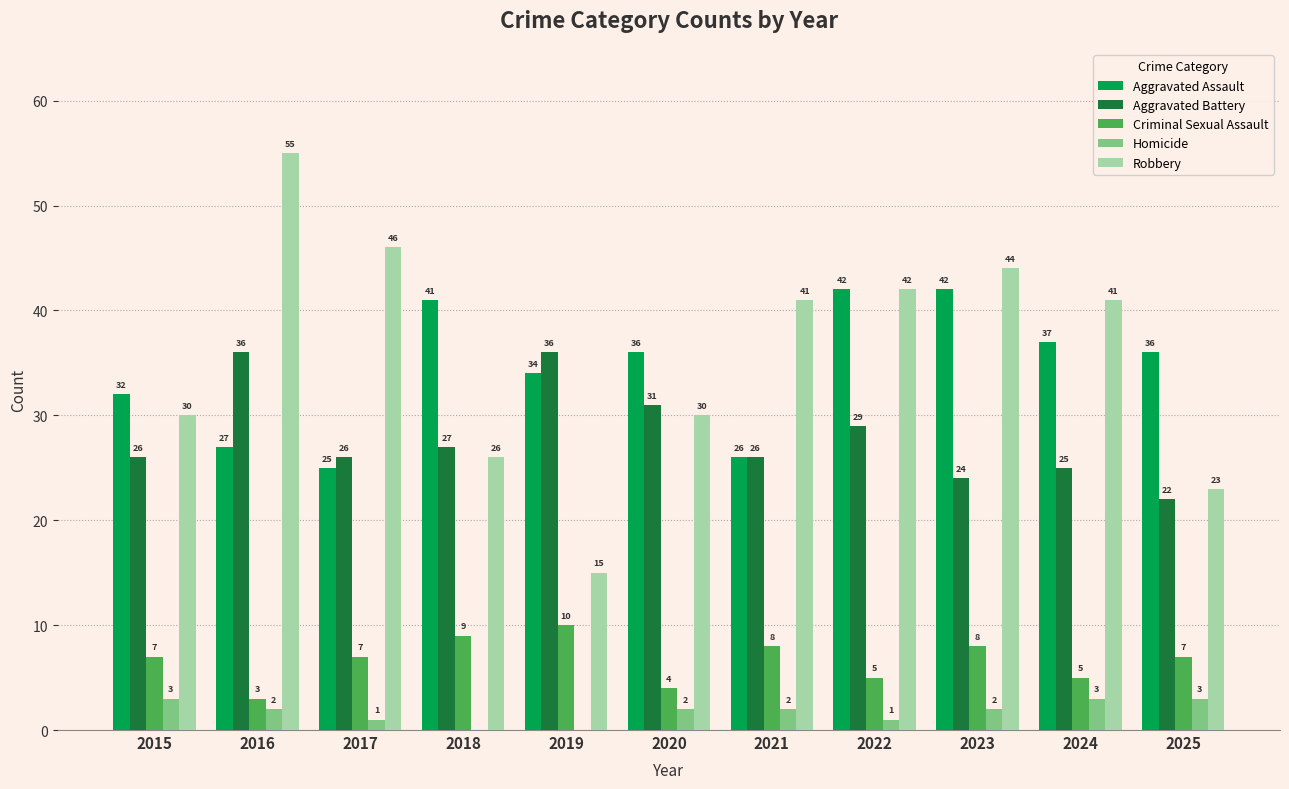

What is the difference between the Aggravated Battery values at 2022 and 2023?

5